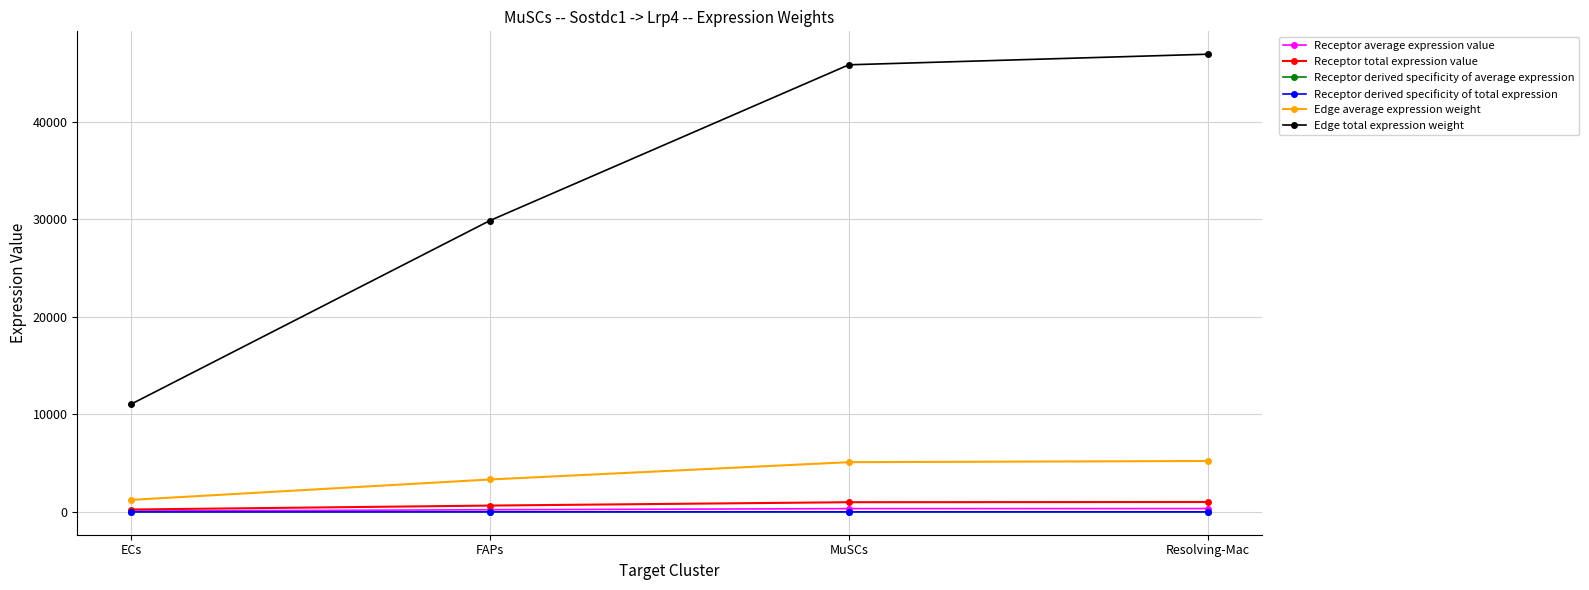

Rank the series by their maximum value, from lowest to highest.

Receptor derived specificity of average expression, Receptor derived specificity of total expression, Receptor average expression value, Receptor total expression value, Edge average expression weight, Edge total expression weight